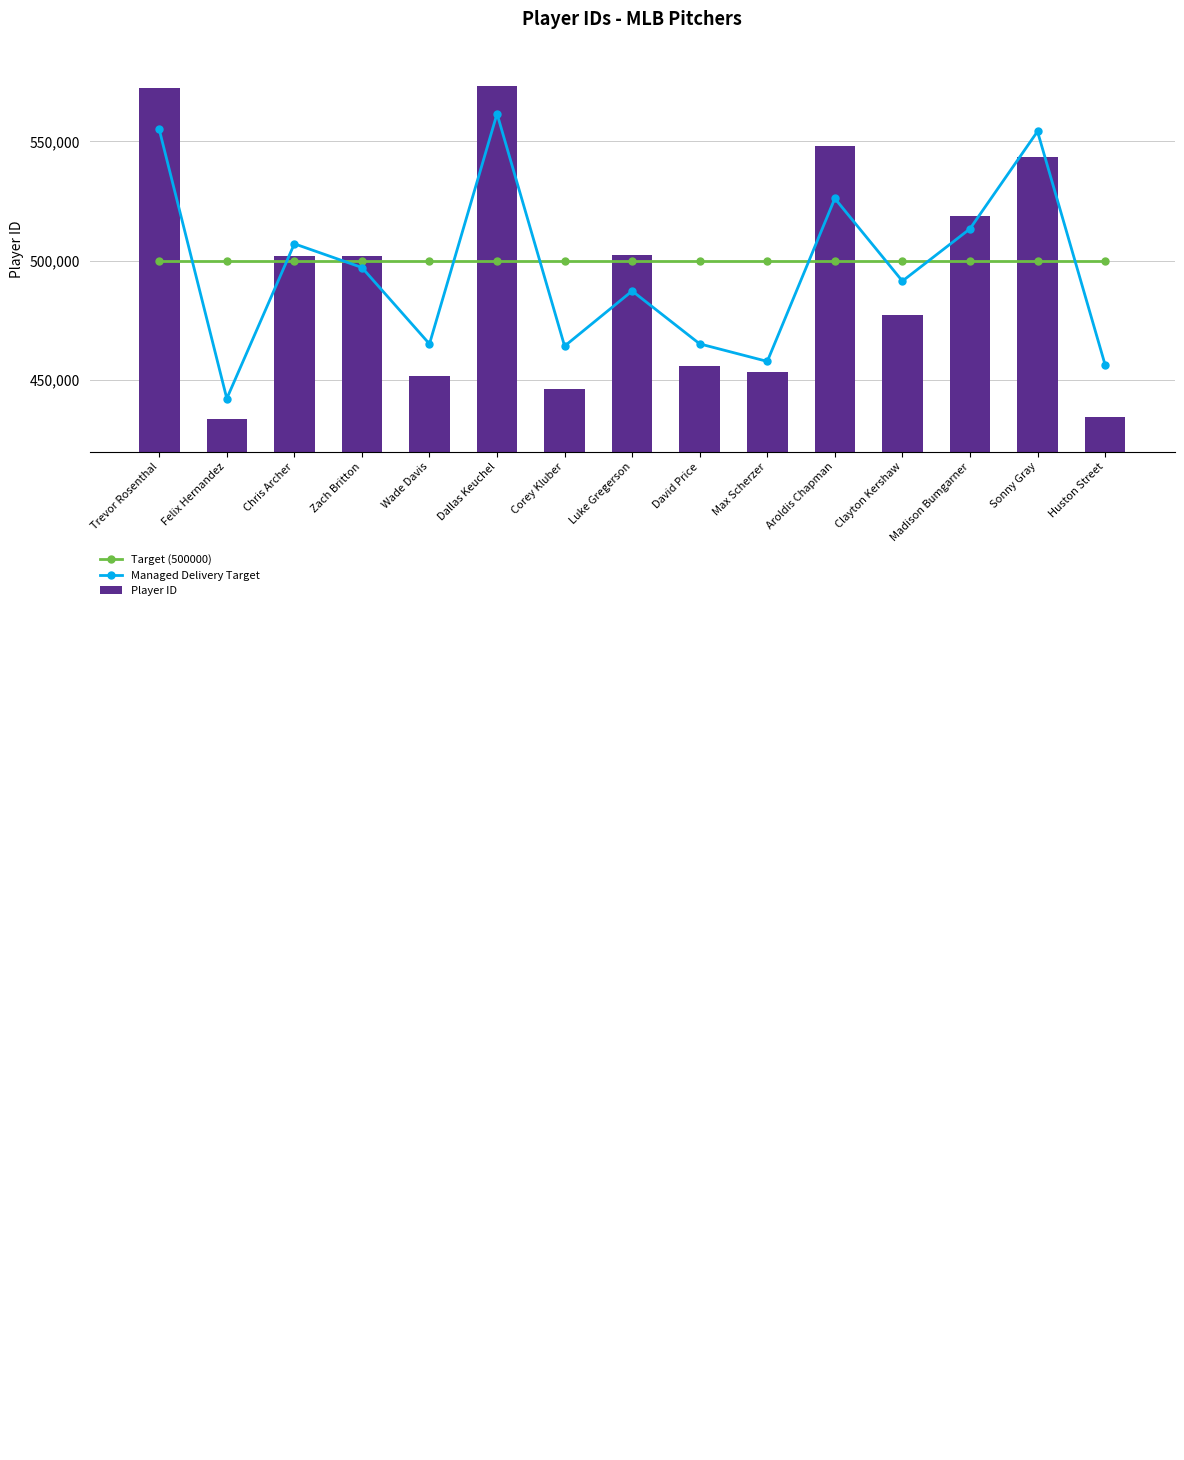

Which category has the highest value across all series?

Dallas Keuchel